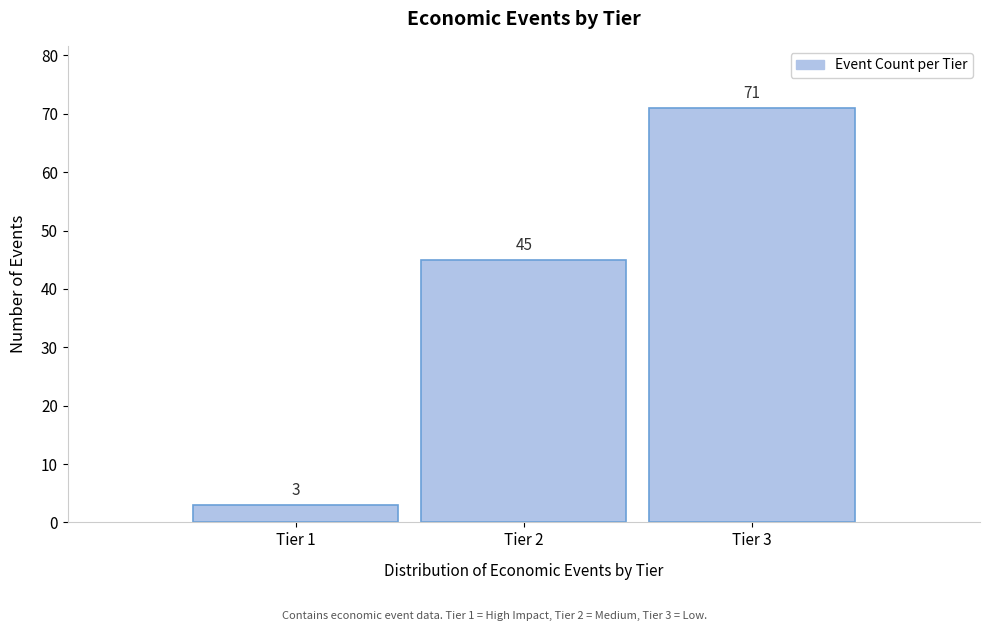

Over which range of the x-axis is the bar tallest?

2.5 to 3.5